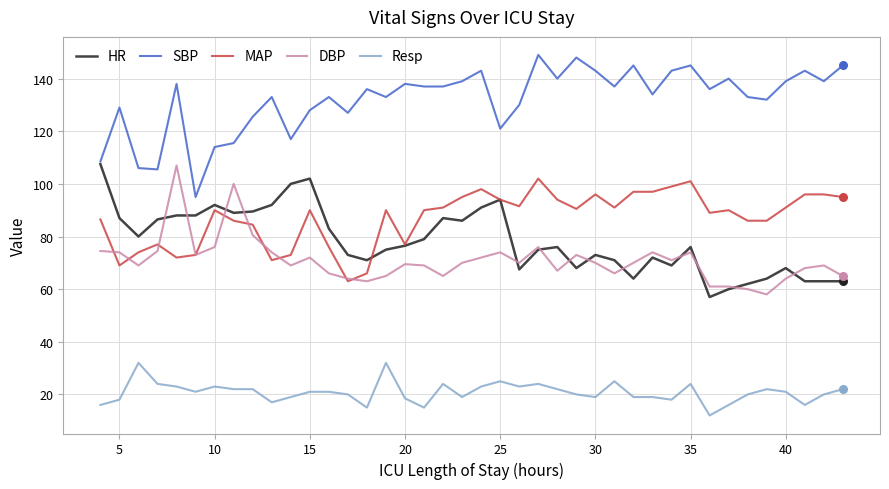

What are all the series names shown in the legend?

HR, SBP, MAP, DBP, Resp